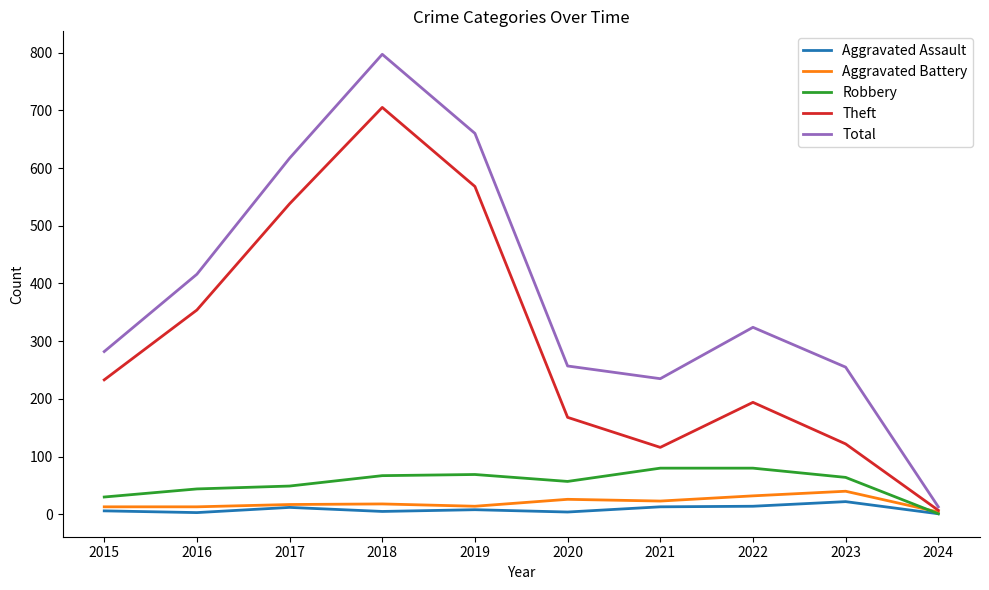

Which series changed the most between 2022 and 2024?

Total